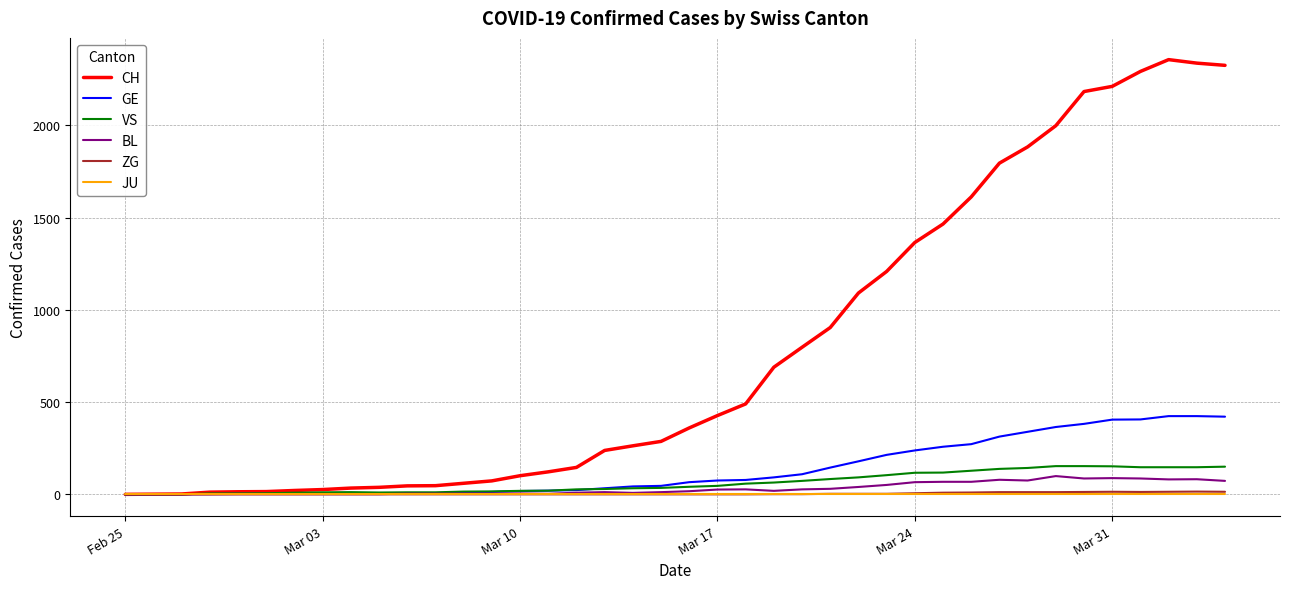

What is the maximum value for GE?

424